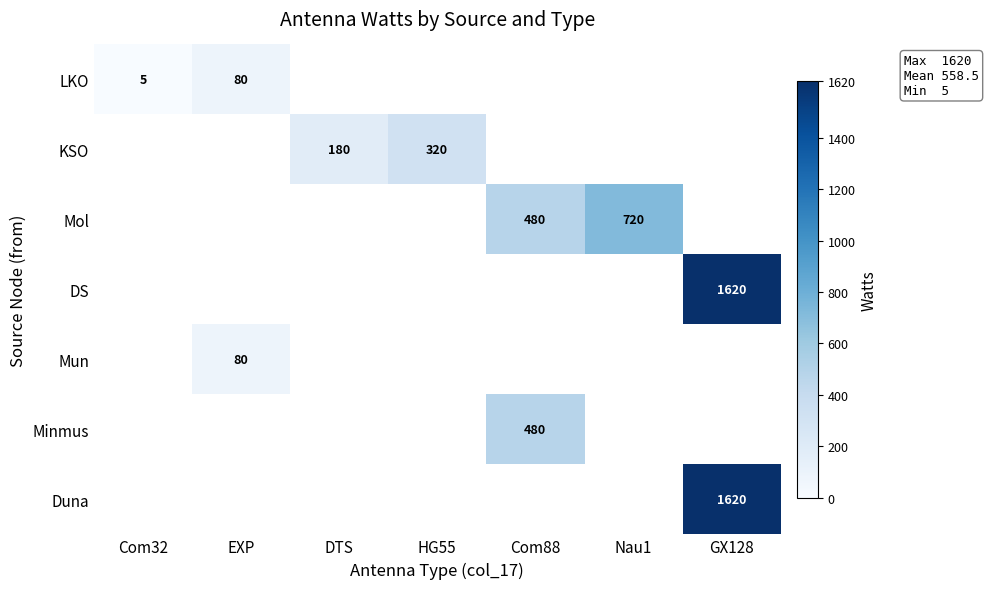

How many categories are shown in the chart?

7